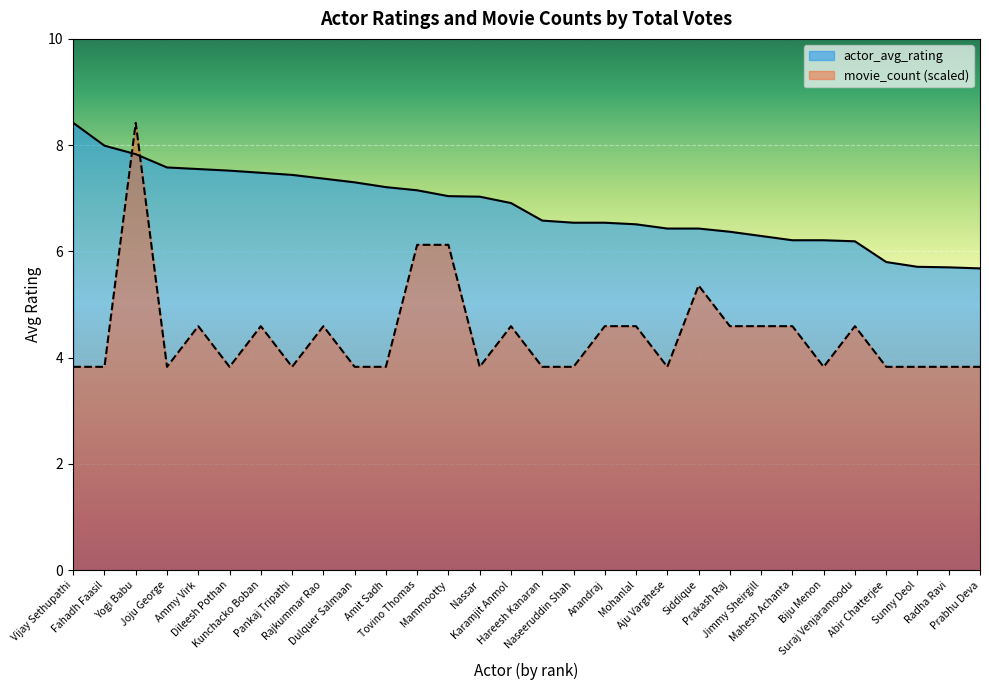

At which category is the sum across all series the highest?

Yogi Babu